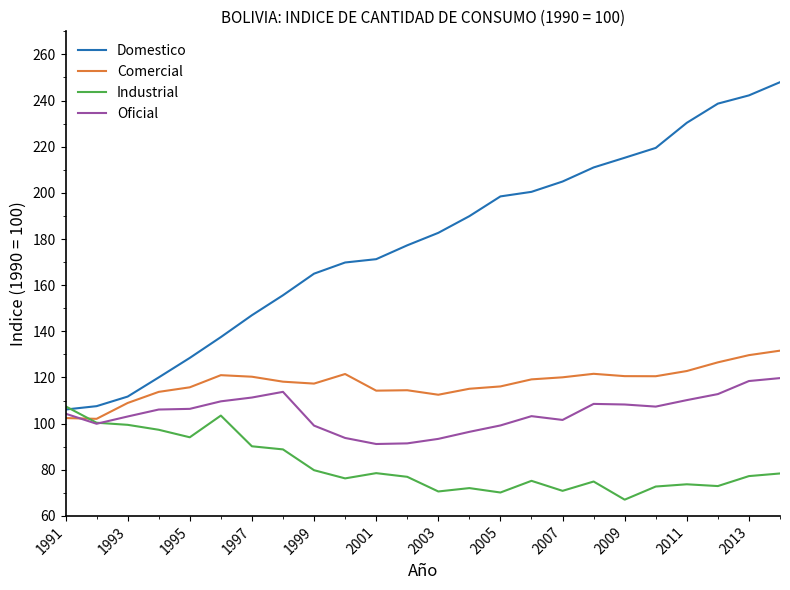

True or false: Comercial has more than 2 interior local peaks.

True